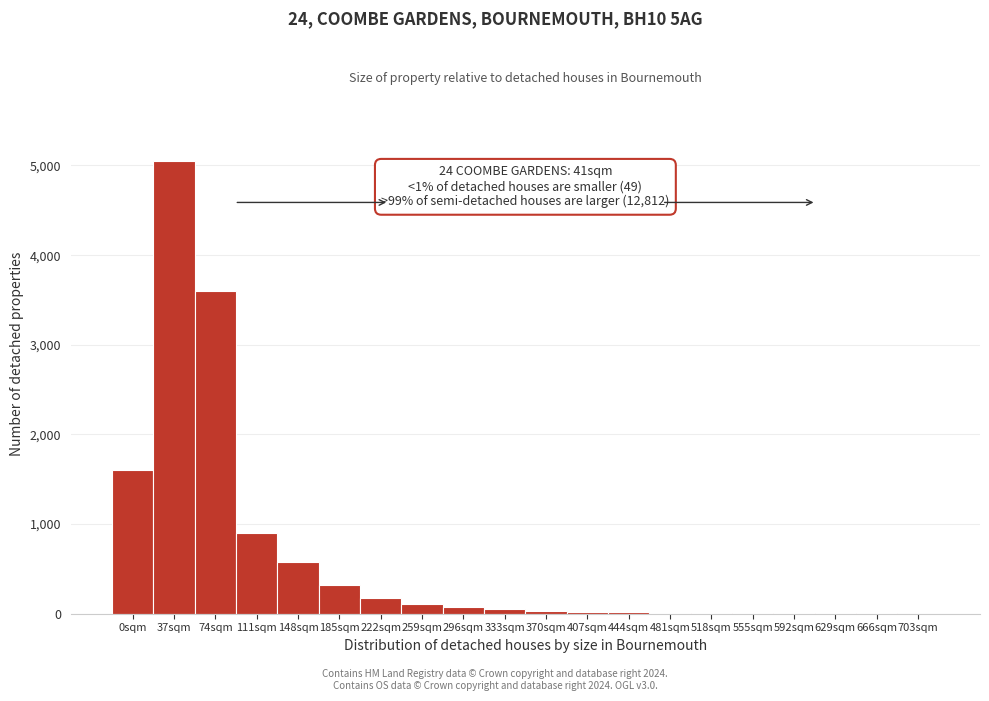

What is the sum of all values?

12570